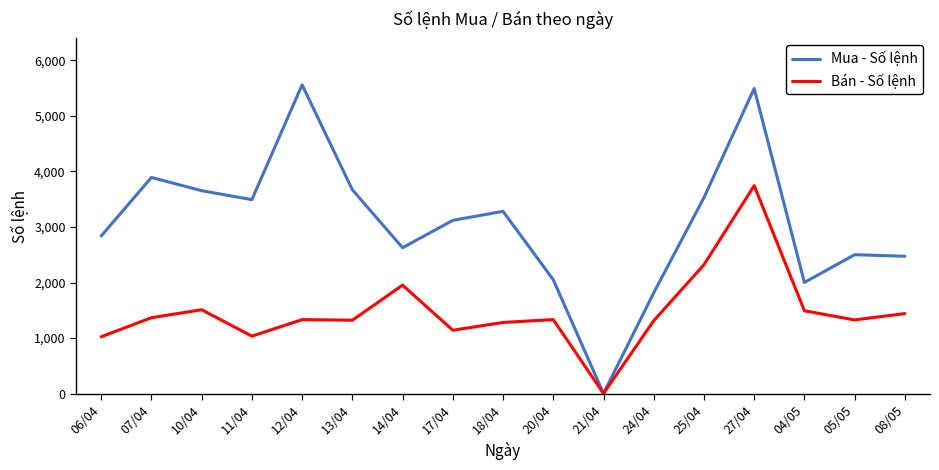

Rank the series by their average value, from highest to lowest.

Mua - Số lệnh, Bán - Số lệnh